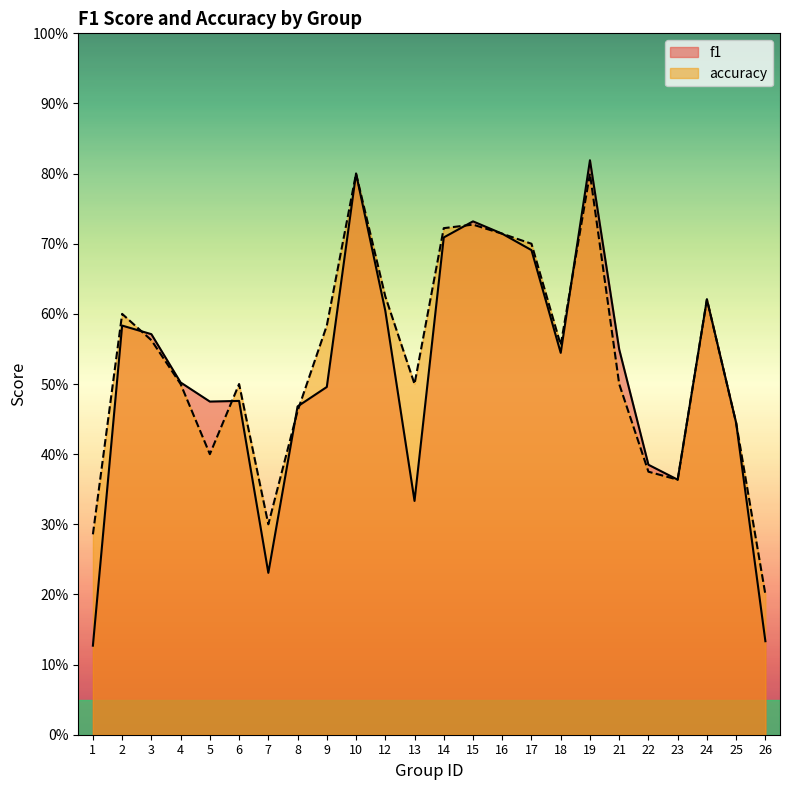

At how many categories does at least one series exceed 0?

24